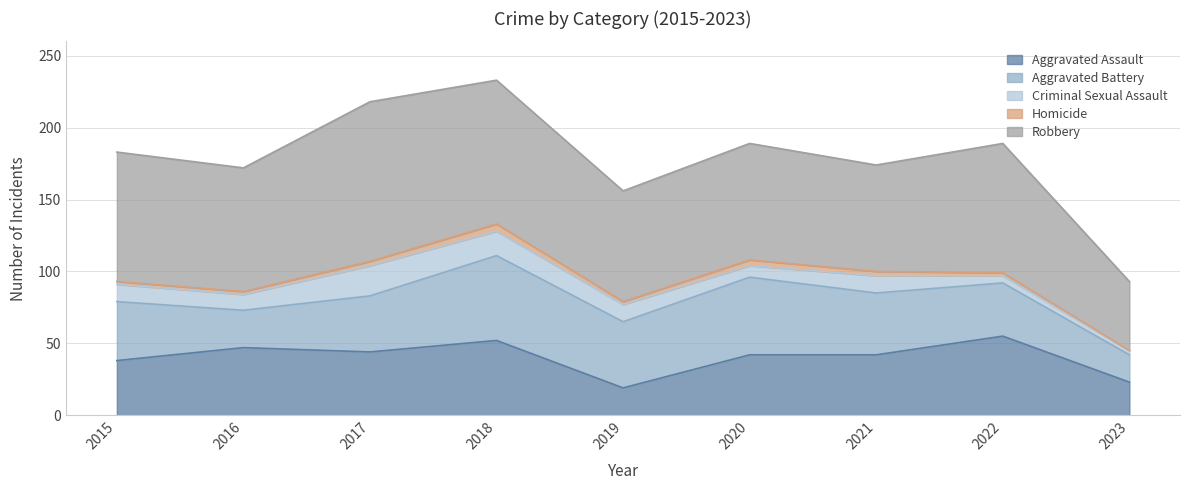

What is the difference between the second highest and minimum values in the Homicide series?

4